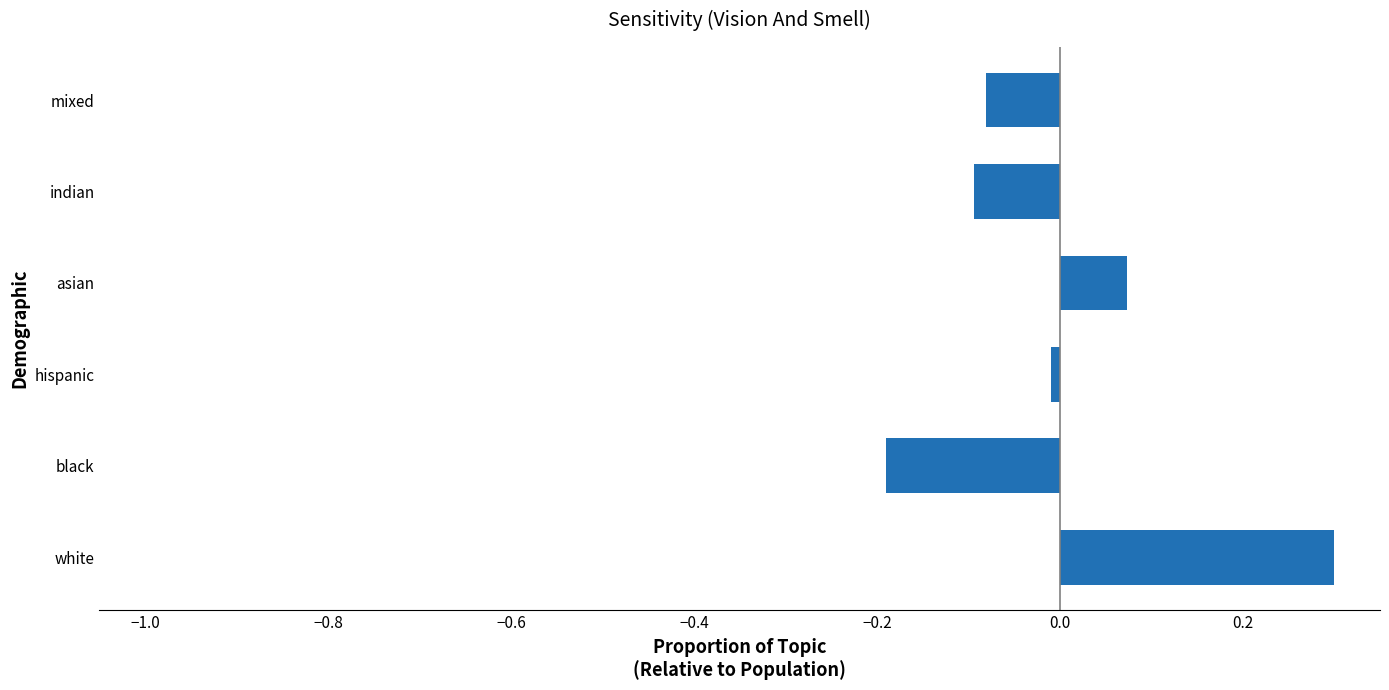

List the labels in order of value, largest first.

white, asian, hispanic, mixed, indian, black